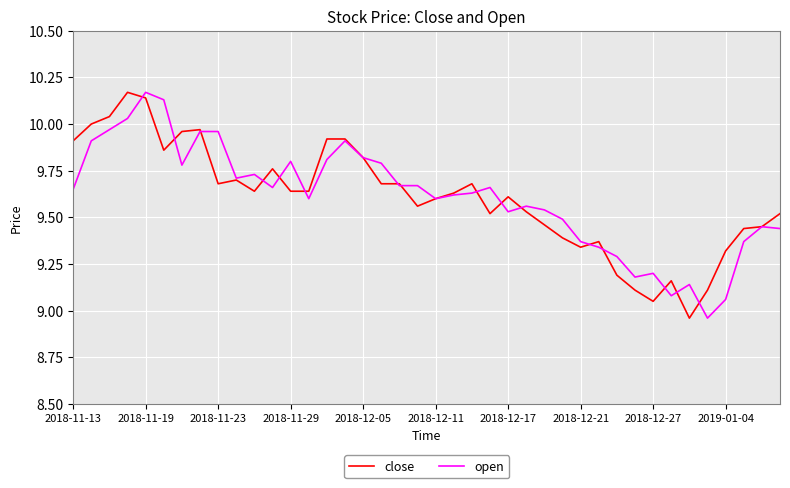

Does the chart display data point markers on the line(s)?

No